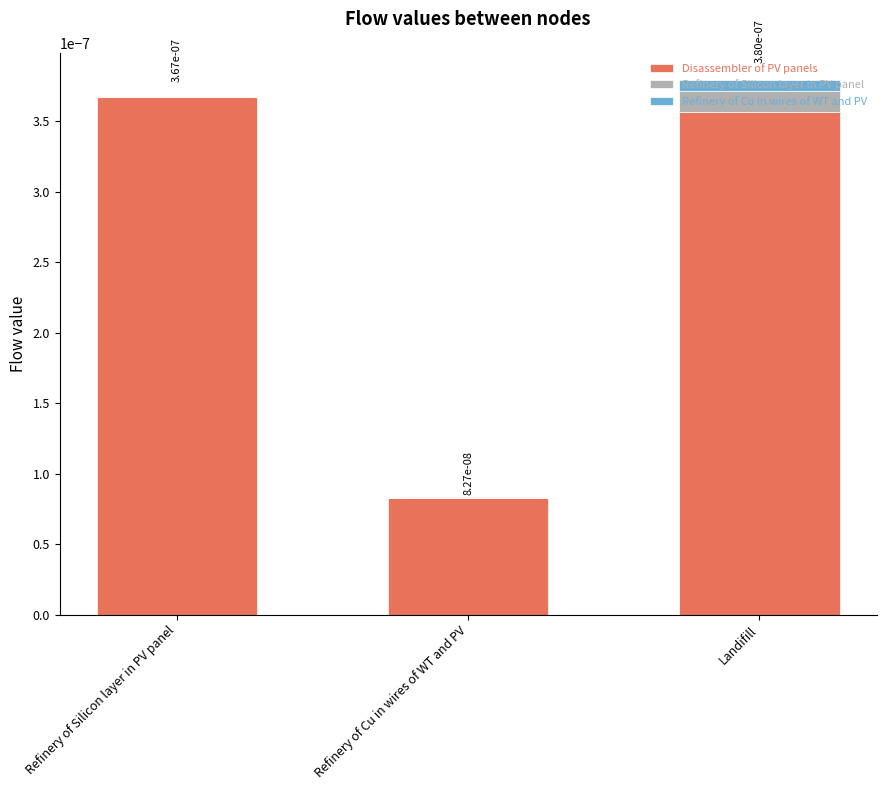

At which label does Disassembler of PV panels reach its peak?

Refinery of Silicon layer in PV panel